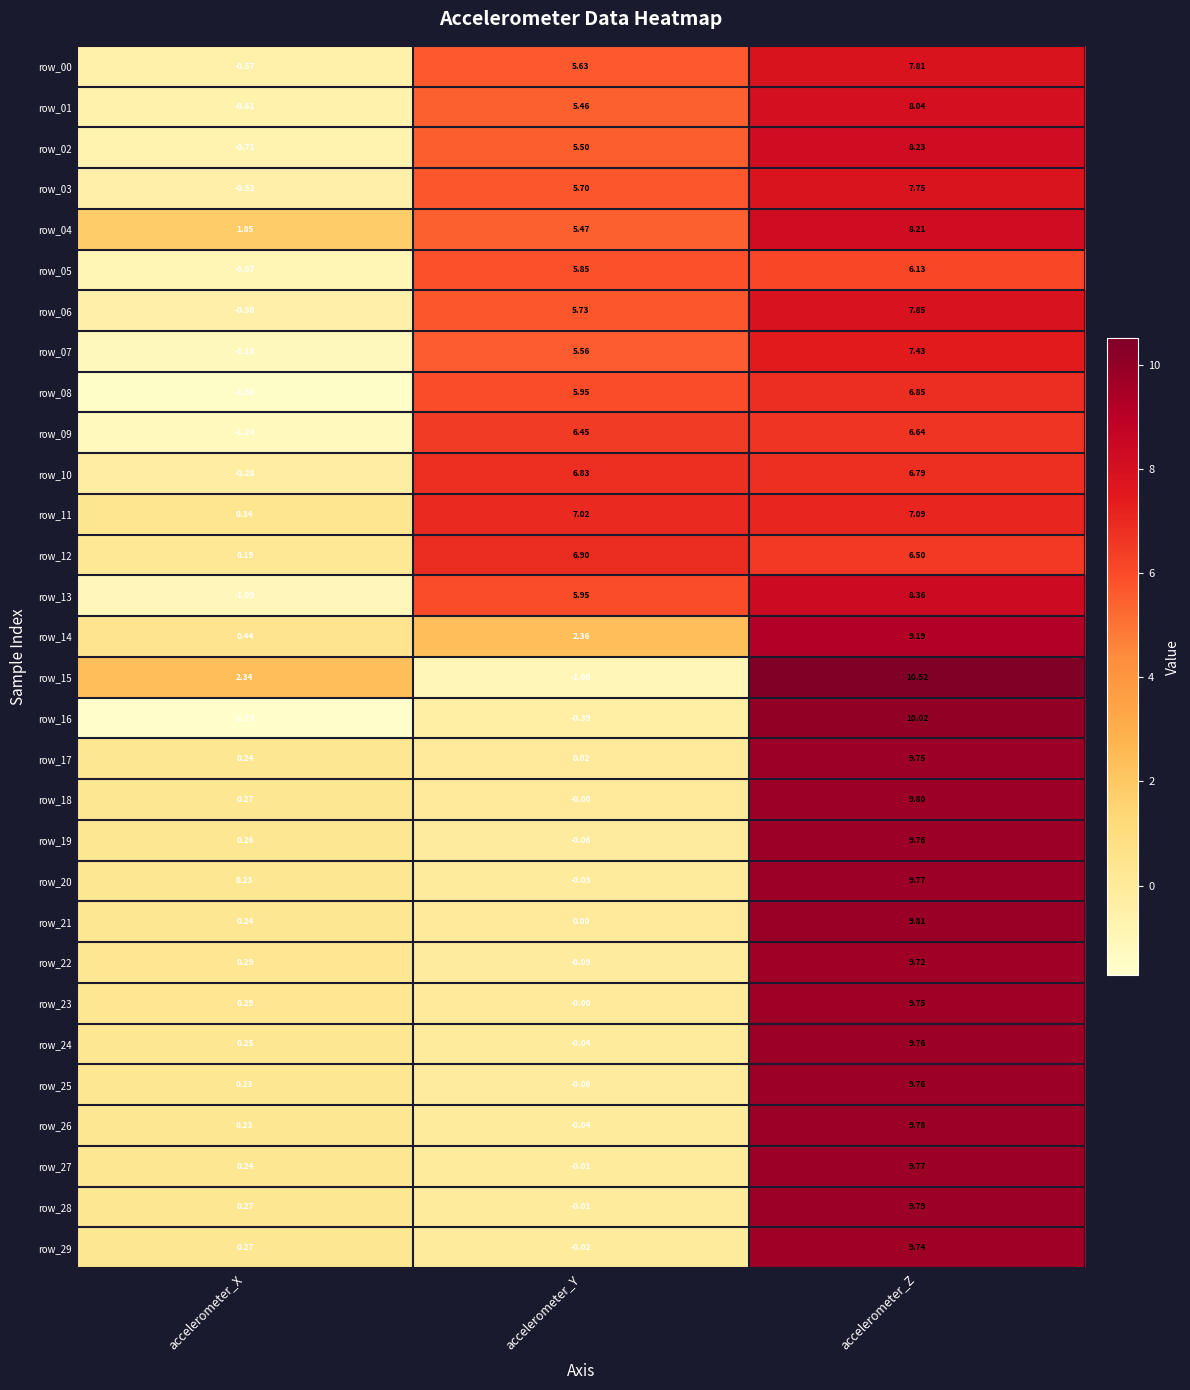

At which label does row_09 first exceed 6?

accelerometer_Y